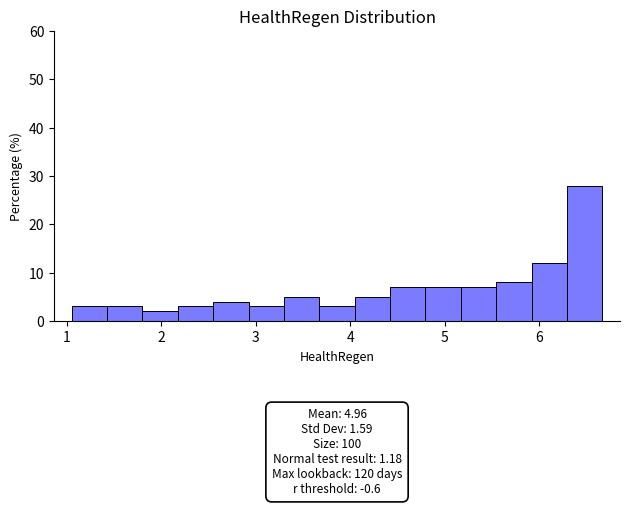

Read against the x-axis, roughly where is the centre of the tallest bar?

6.5